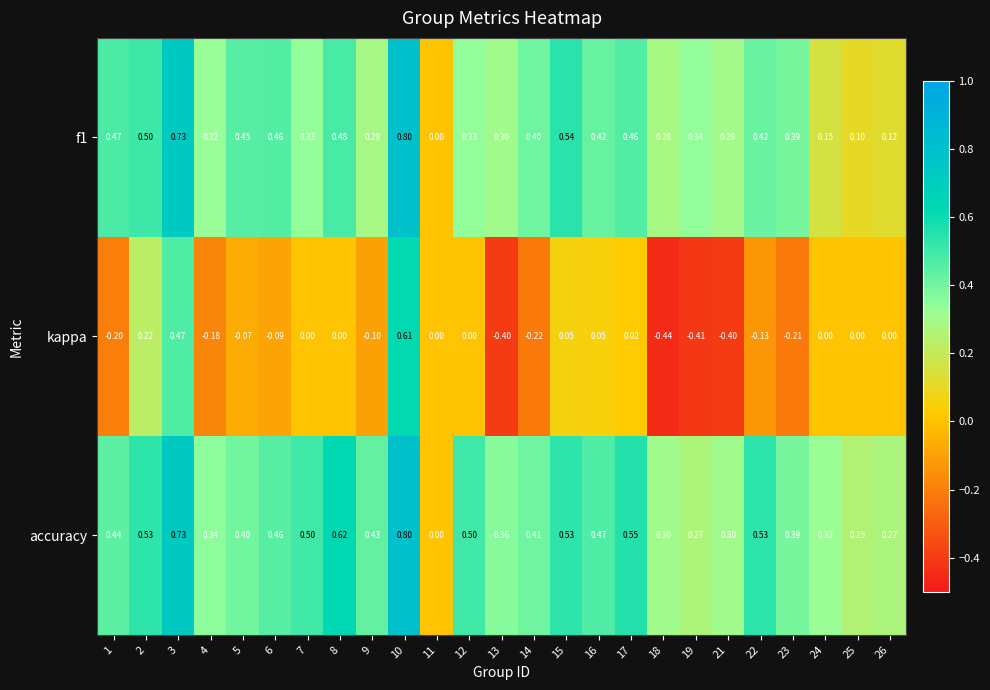

Is the value of accuracy at 19 greater than the value of kappa at 16?

Yes